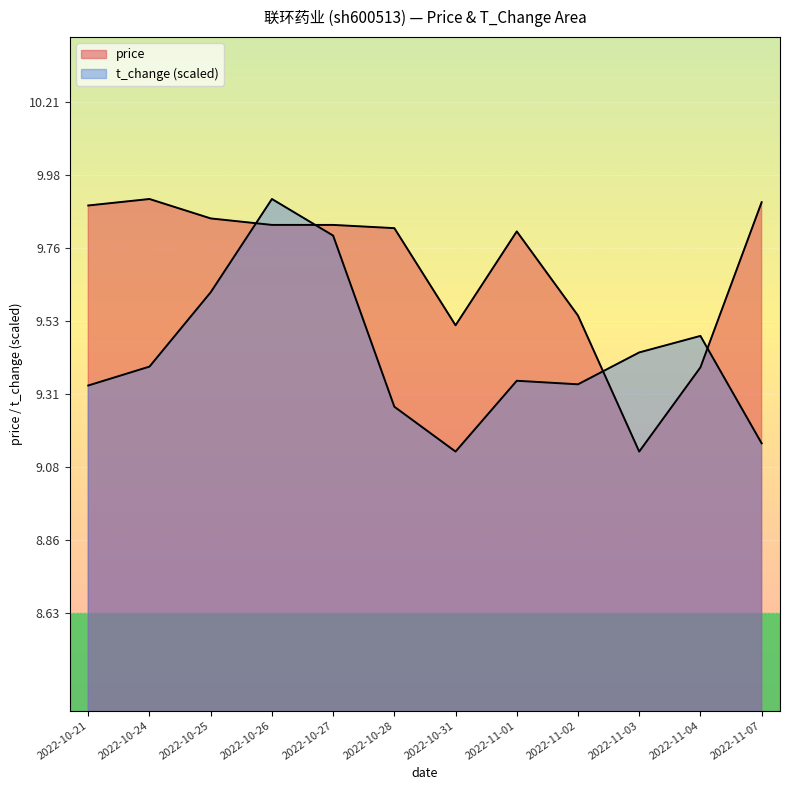

What is the average value of the price series?

9.7